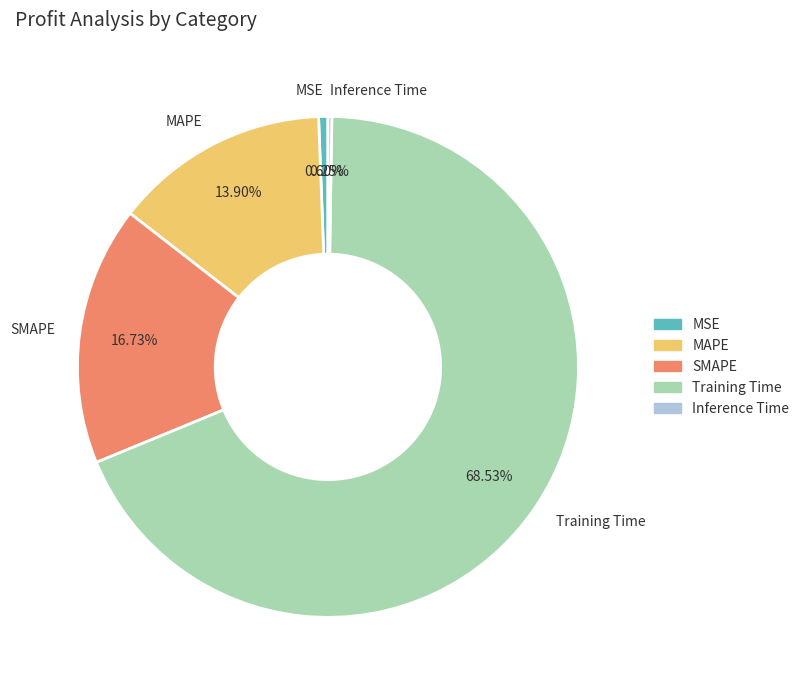

To the nearest percent, what percentage of the pie is MSE?

1%